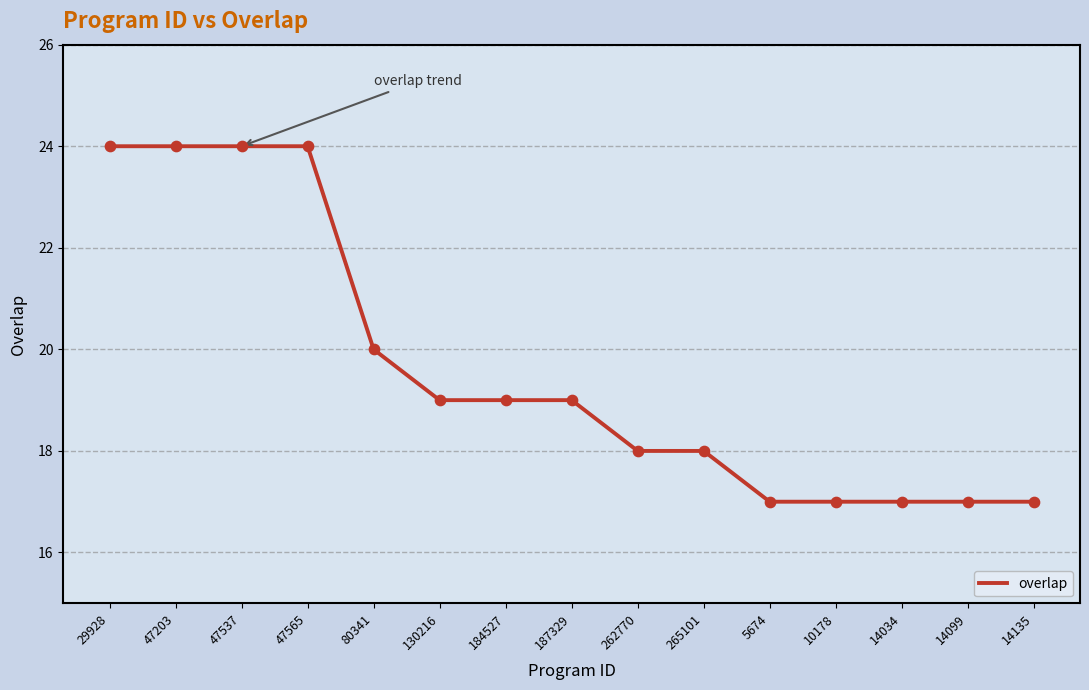

Approximately how many times larger is the value at 184527 compared to 265101?

1.1